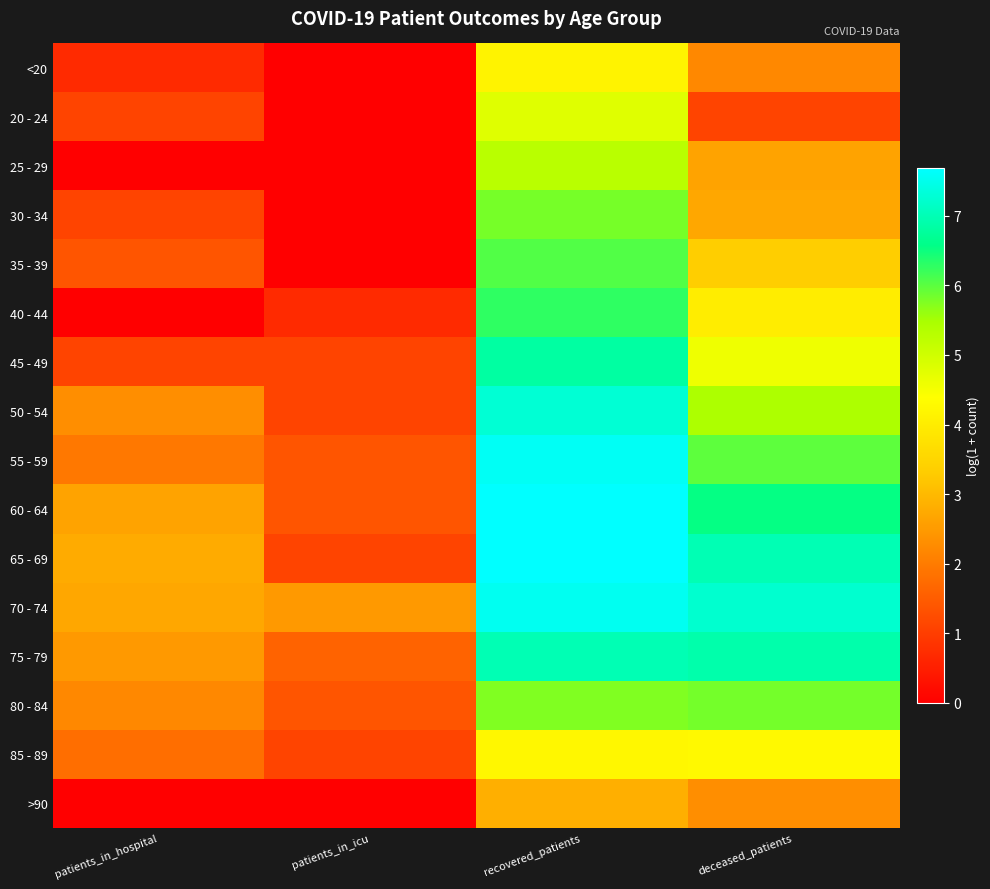

Reading right to left, extract all data points from this chart.

<20: deceased_patients=2.2	recovered_patients=4.1	patients_in_icu=0.0	patients_in_hospital=0.7
20 - 24: deceased_patients=1.1	recovered_patients=4.8	patients_in_icu=0.0	patients_in_hospital=1.1
25 - 29: deceased_patients=2.6	recovered_patients=5.3	patients_in_icu=0.0	patients_in_hospital=0.0
30 - 34: deceased_patients=2.7	recovered_patients=5.8	patients_in_icu=0.0	patients_in_hospital=1.1
35 - 39: deceased_patients=3.3	recovered_patients=6.0	patients_in_icu=0.0	patients_in_hospital=1.4
40 - 44: deceased_patients=4.0	recovered_patients=6.3	patients_in_icu=0.7	patients_in_hospital=0.0
45 - 49: deceased_patients=4.6	recovered_patients=6.8	patients_in_icu=1.1	patients_in_hospital=1.1
50 - 54: deceased_patients=5.4	recovered_patients=7.3	patients_in_icu=1.1	patients_in_hospital=2.3
55 - 59: deceased_patients=6.0	recovered_patients=7.6	patients_in_icu=1.4	patients_in_hospital=1.9
60 - 64: deceased_patients=6.5	recovered_patients=7.7	patients_in_icu=1.4	patients_in_hospital=2.6
65 - 69: deceased_patients=7.0	recovered_patients=7.7	patients_in_icu=1.1	patients_in_hospital=2.8
70 - 74: deceased_patients=7.2	recovered_patients=7.6	patients_in_icu=2.5	patients_in_hospital=2.7
75 - 79: deceased_patients=6.9	recovered_patients=7.0	patients_in_icu=1.6	patients_in_hospital=2.5
80 - 84: deceased_patients=5.8	recovered_patients=5.7	patients_in_icu=1.4	patients_in_hospital=2.2
85 - 89: deceased_patients=4.3	recovered_patients=4.2	patients_in_icu=1.1	patients_in_hospital=1.8
>90: deceased_patients=2.3	recovered_patients=2.8	patients_in_icu=0.0	patients_in_hospital=0.0